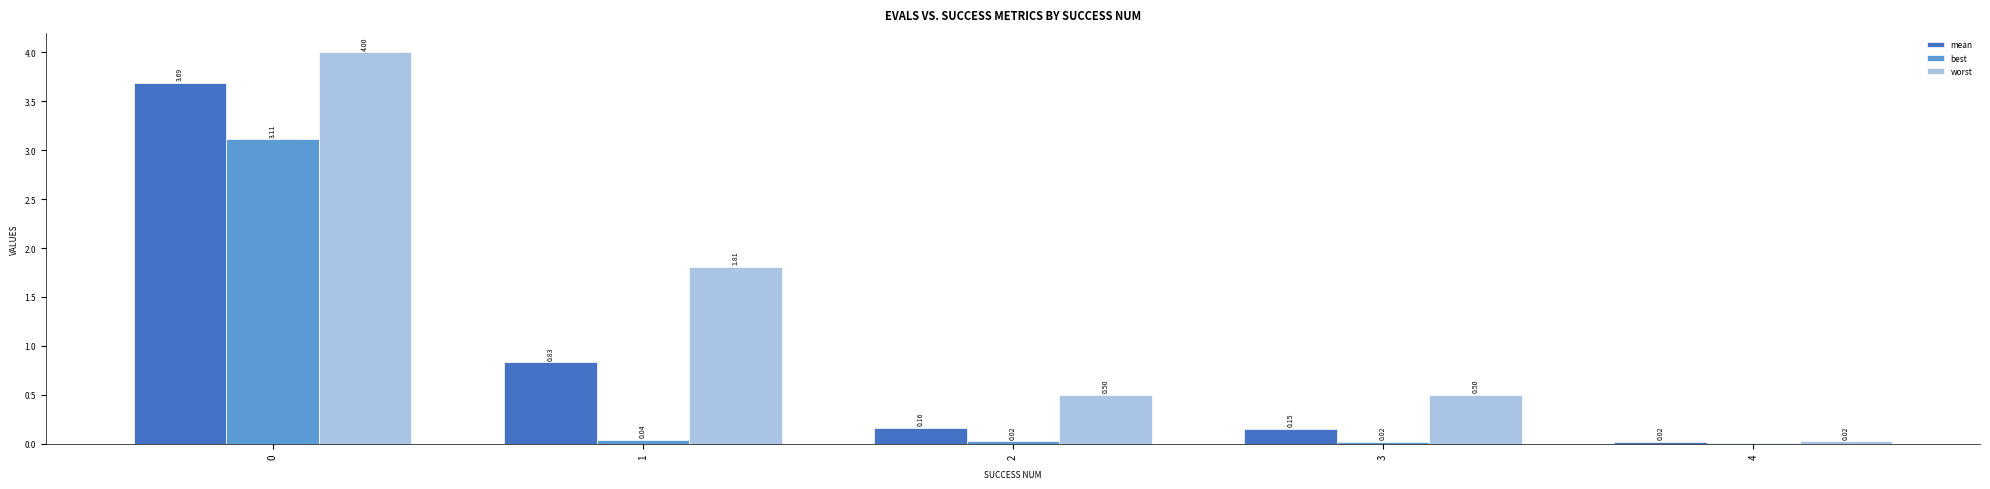

Which series has the largest total across all categories?

worst